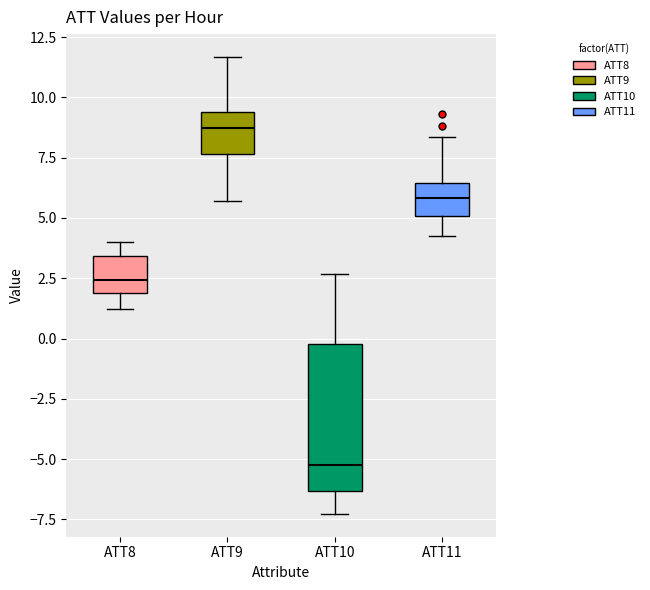

Which box's median line is the lowest?

ATT10